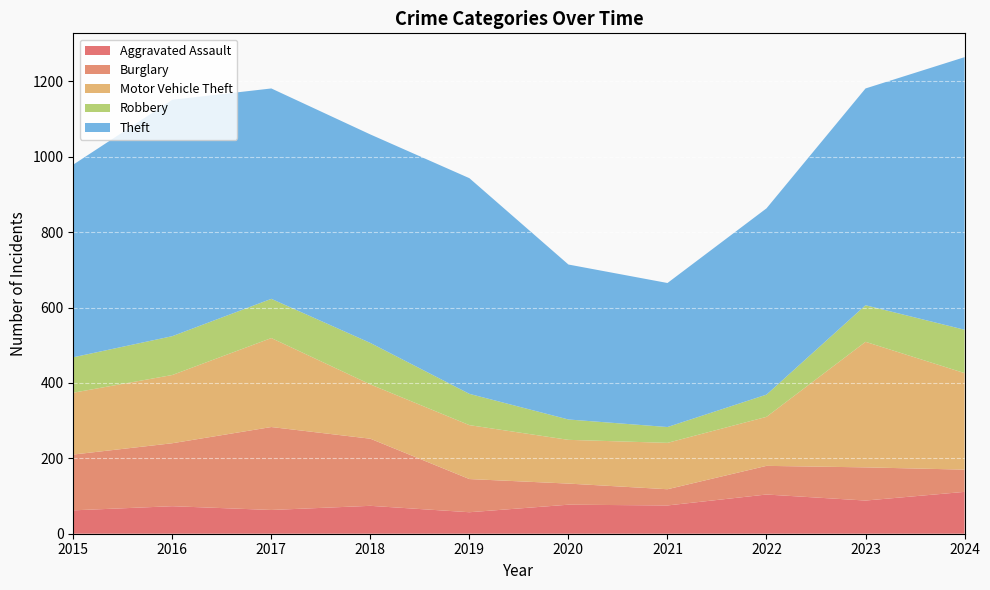

Reading left to right, extract all data points from this chart.

Aggravated Assault: 62	73	63	74	57	77	75	104	88	111
Burglary: 148	167	220	178	88	56	43	76	88	59
Motor Vehicle Theft: 164	181	236	144	143	116	123	130	333	256
Robbery: 94	103	104	110	83	54	42	59	97	115
Theft: 511	627	558	553	572	411	382	494	575	723